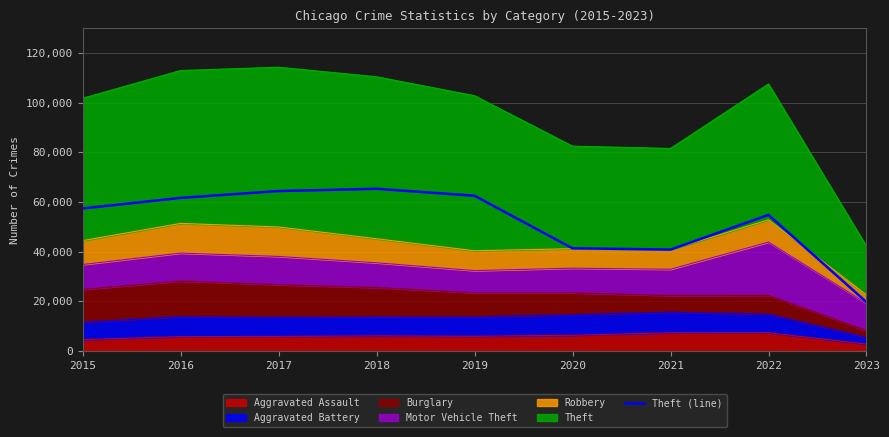

How many points are higher than both their immediate neighbors (excluding endpoints)?

2